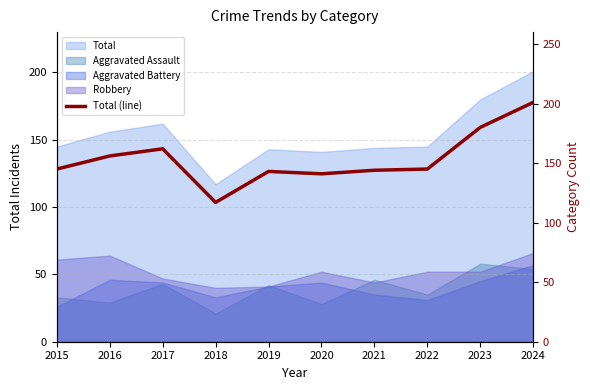

List the labels in order of value, smallest first.

2018, 2020, 2019, 2021, 2015, 2022, 2016, 2017, 2023, 2024